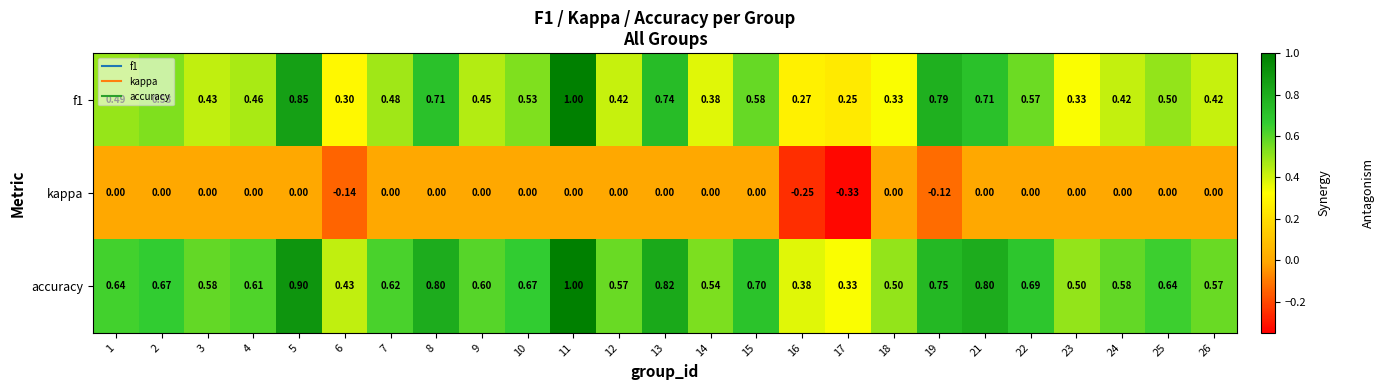

At 21, list the series in order from largest to smallest.

accuracy, f1, kappa